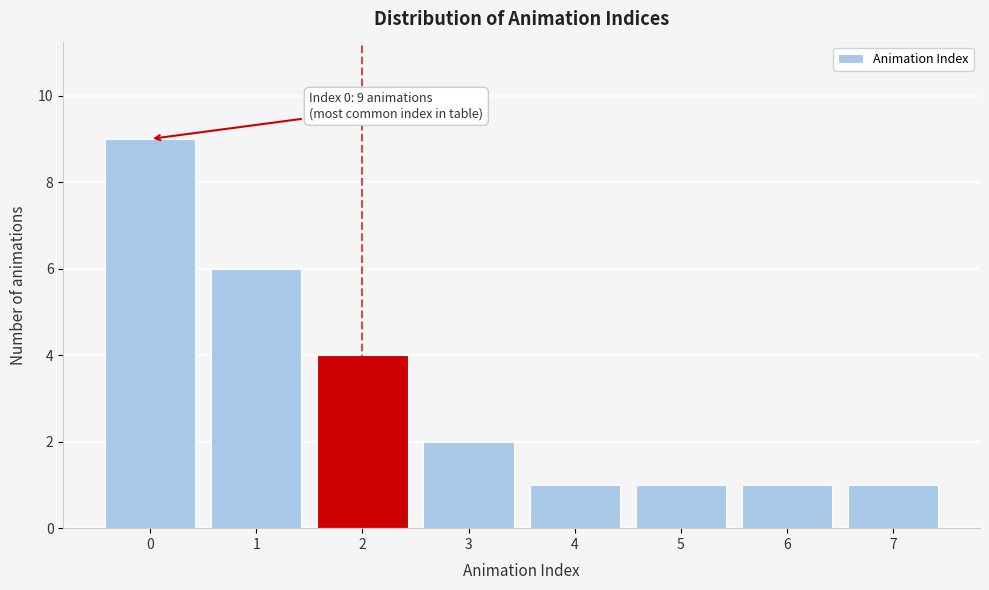

Which range on the x-axis has the tallest bar?

-0.5 to 0.5